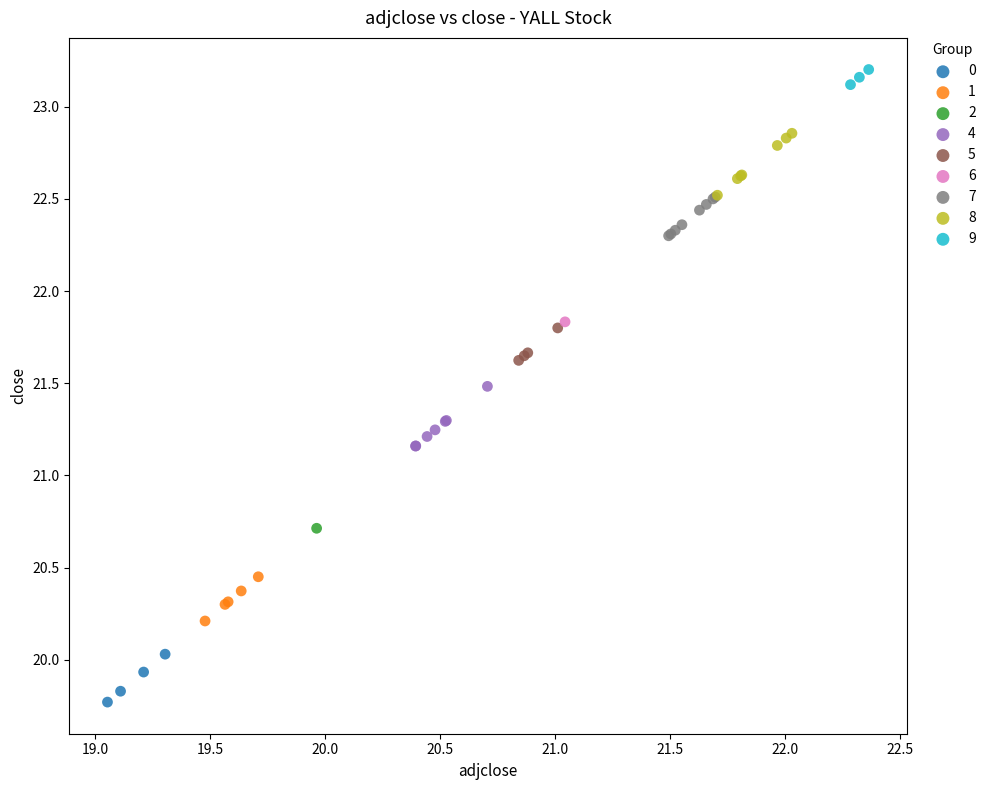

What are all the series names shown in the legend?

0, 1, 2, 4, 5, 6, 7, 8, 9